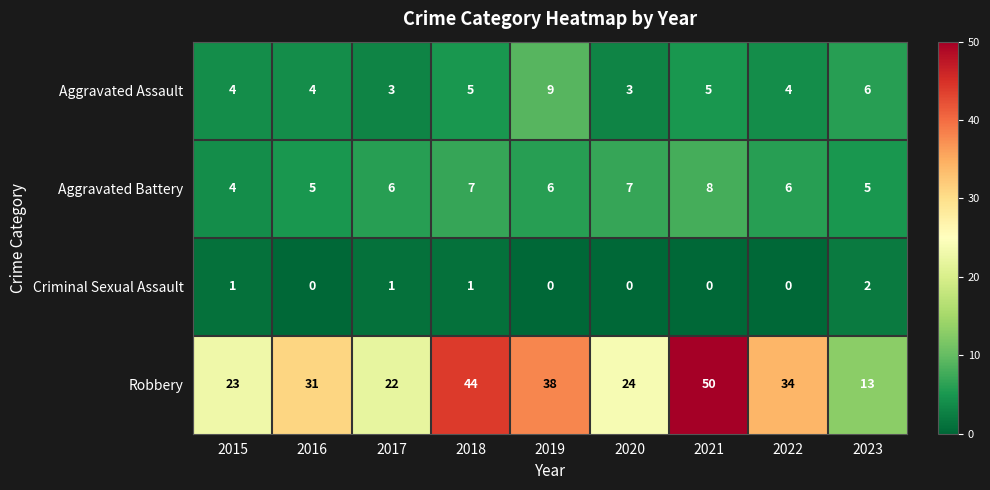

At which category is the sum across all series the highest?

2021